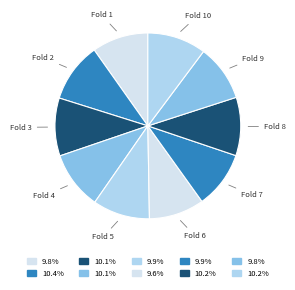

How many slices are in this pie chart?

10